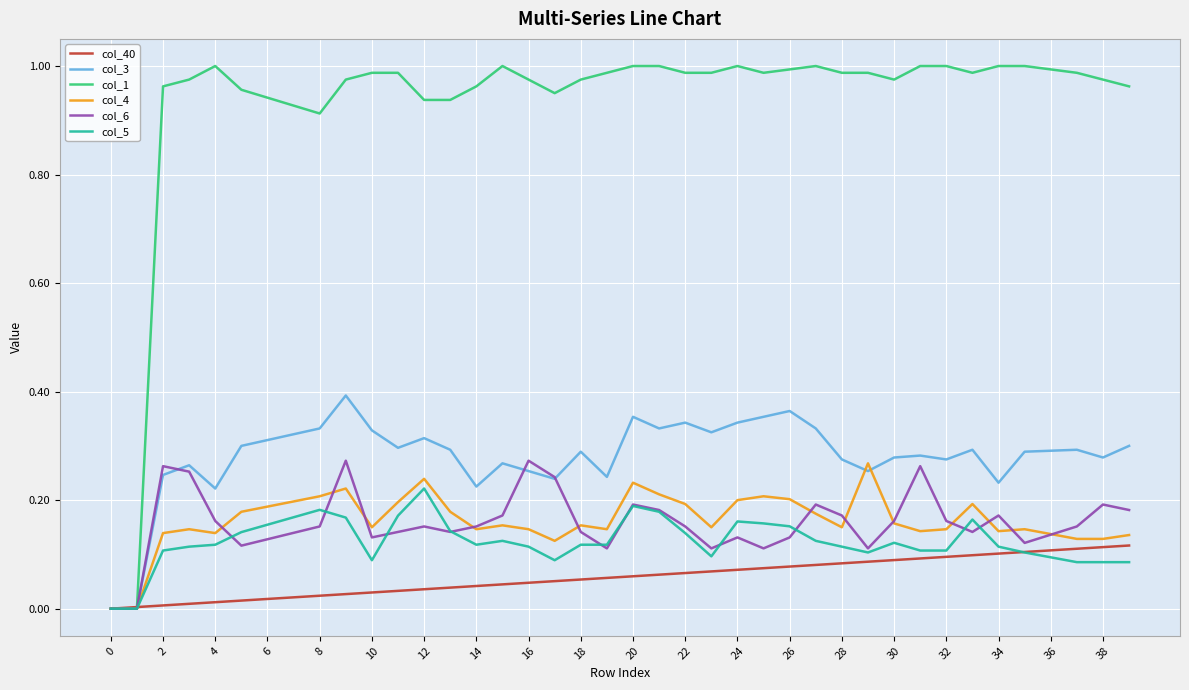

Count the number of data series in this chart.

6